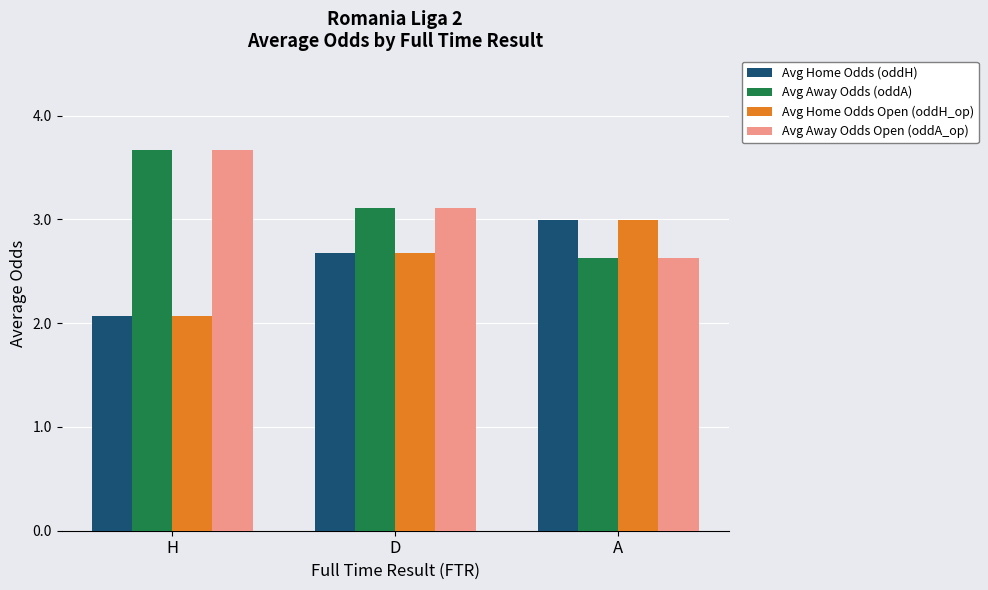

Reading right to left, what are all the values shown in this chart?

Avg Home Odds (oddH): 3.0	2.7	2.1
Avg Away Odds (oddA): 2.6	3.1	3.7
Avg Home Odds Open (oddH_op): 3.0	2.7	2.1
Avg Away Odds Open (oddA_op): 2.6	3.1	3.7